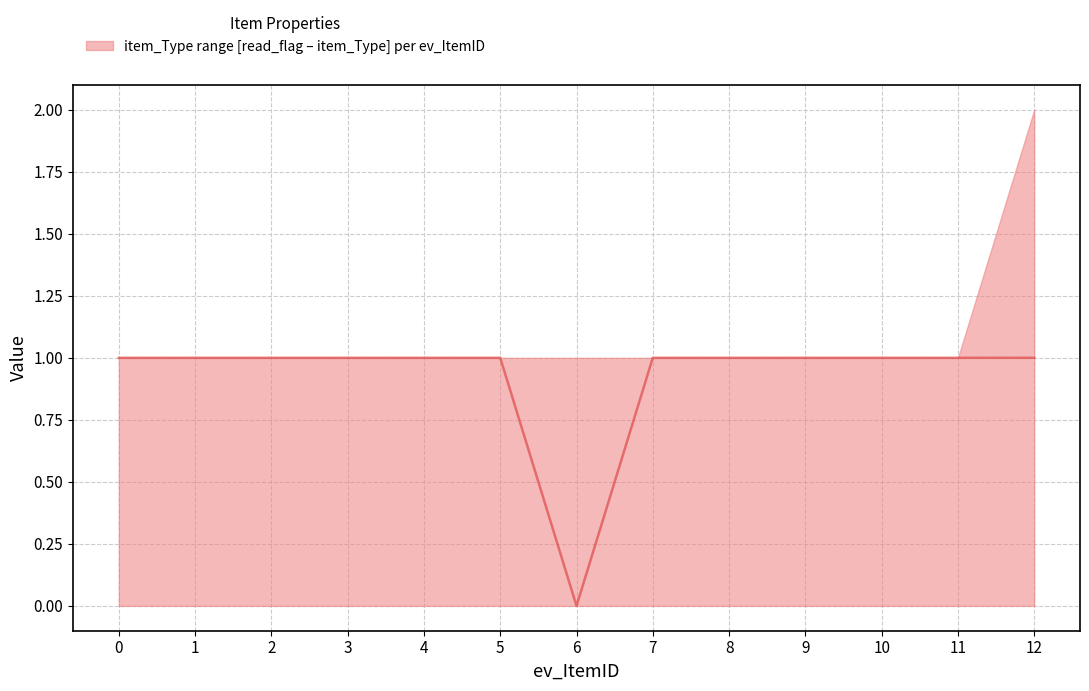

What is the sum of the values at 9 and 12?

2